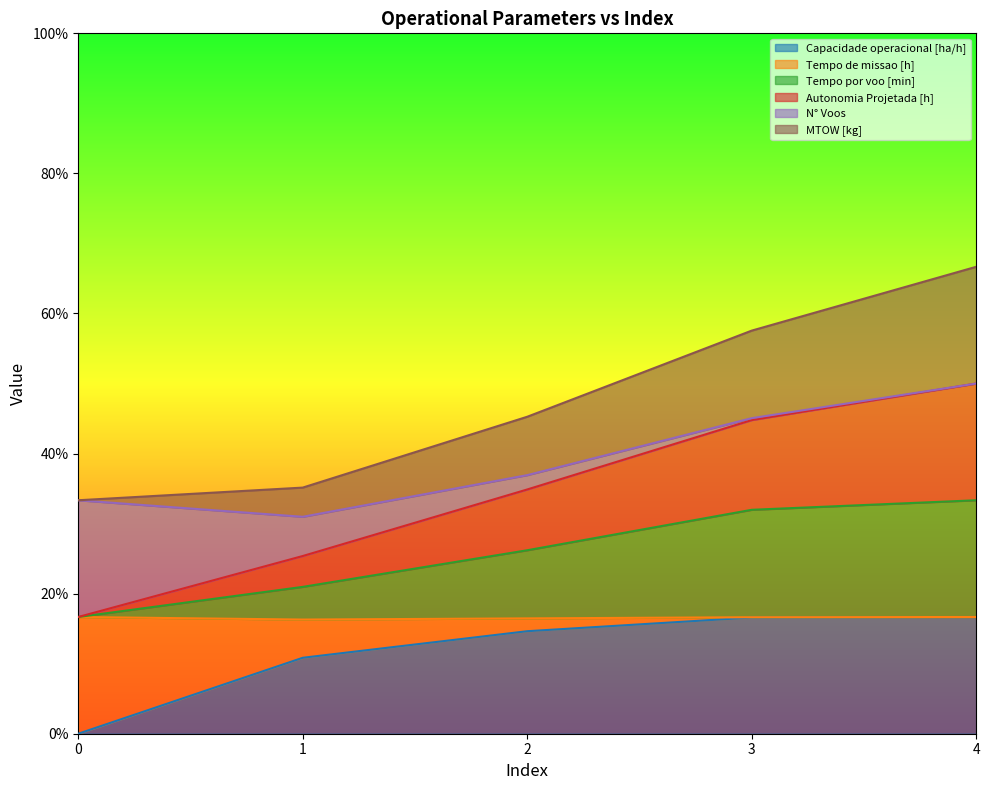

Between 2 and 4, which series saw the biggest shift?

Autonomia Projetada [h]